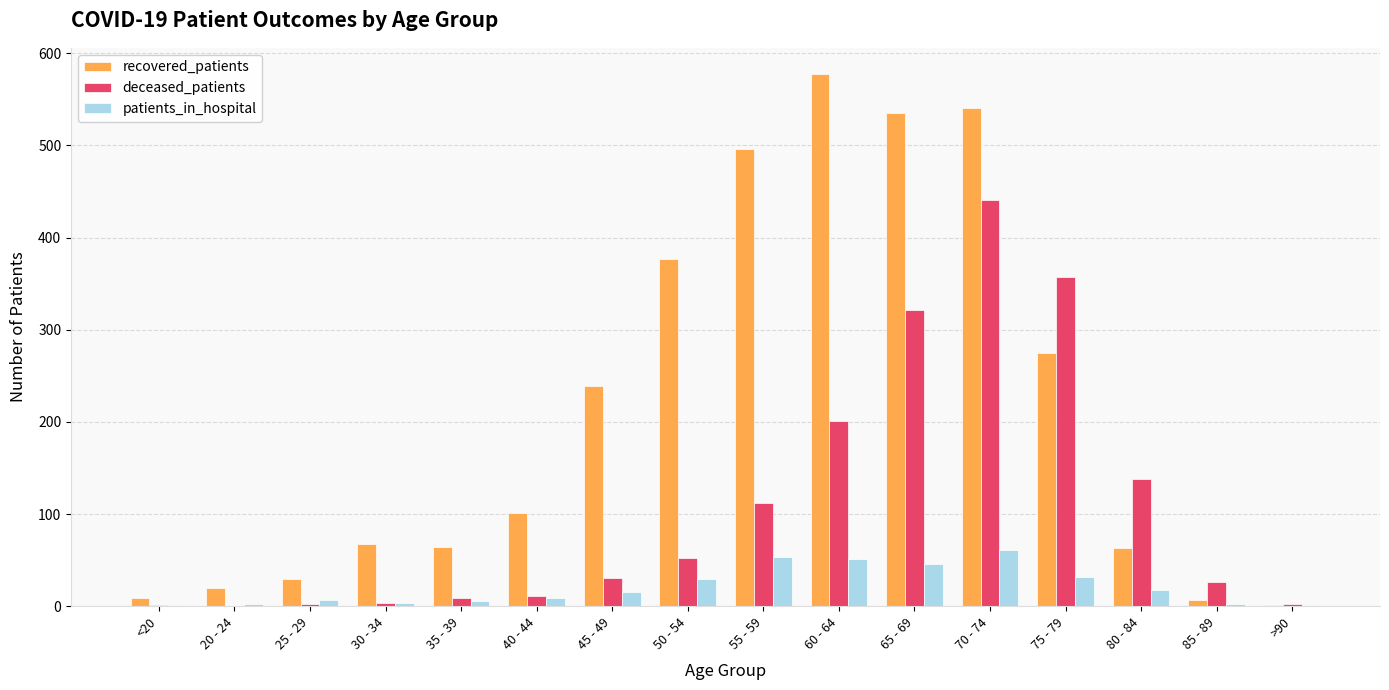

Is it true that deceased_patients equals 11 at 45 - 49?

False